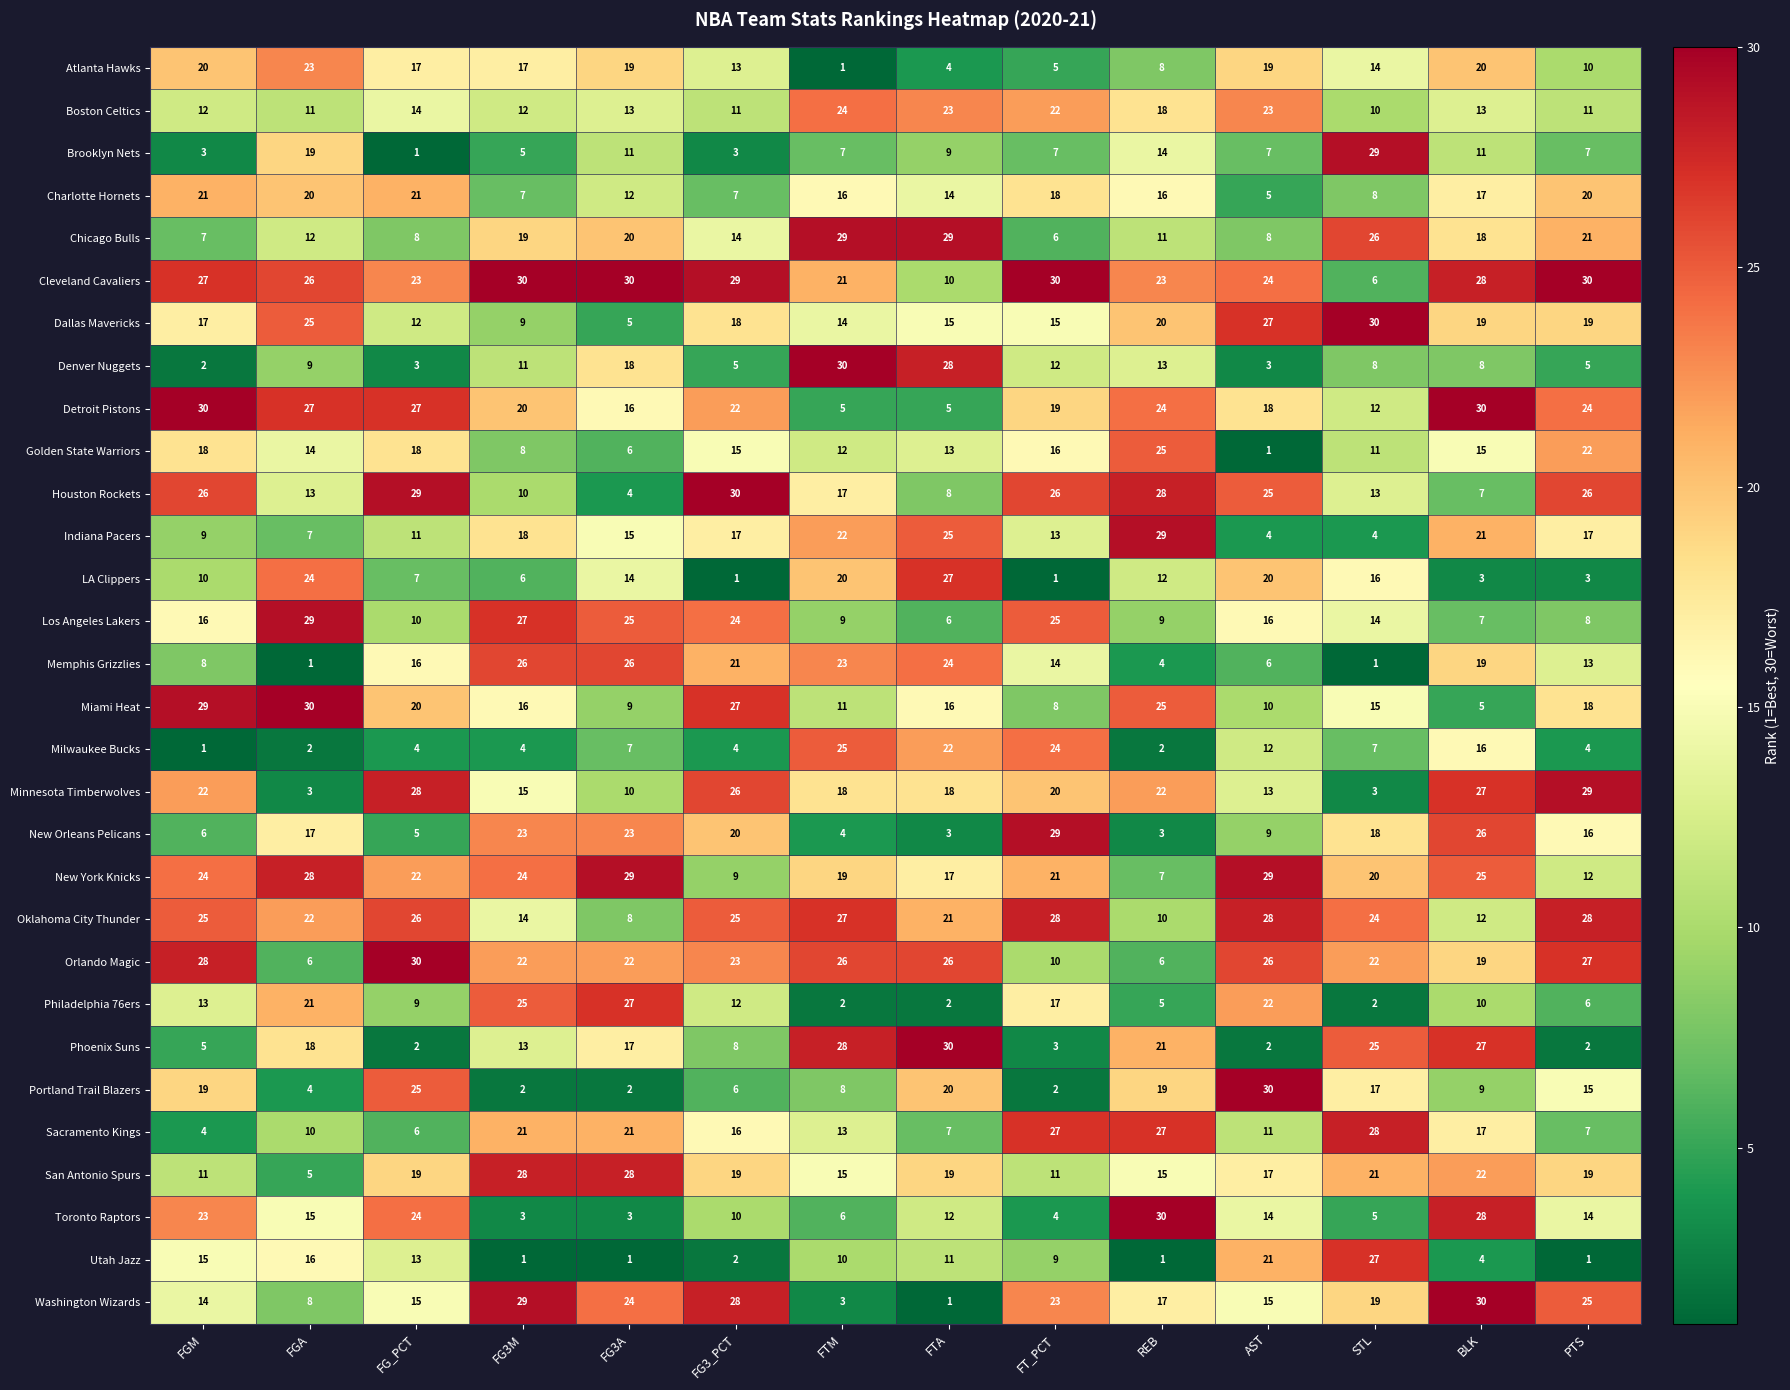

At which label is Oklahoma City Thunder closest to 18?

FTA